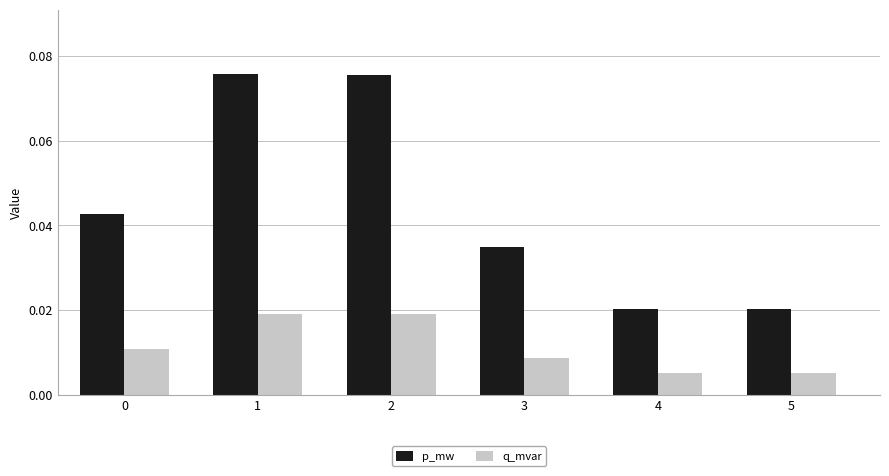

At how many categories does at least one series exceed 0?

6